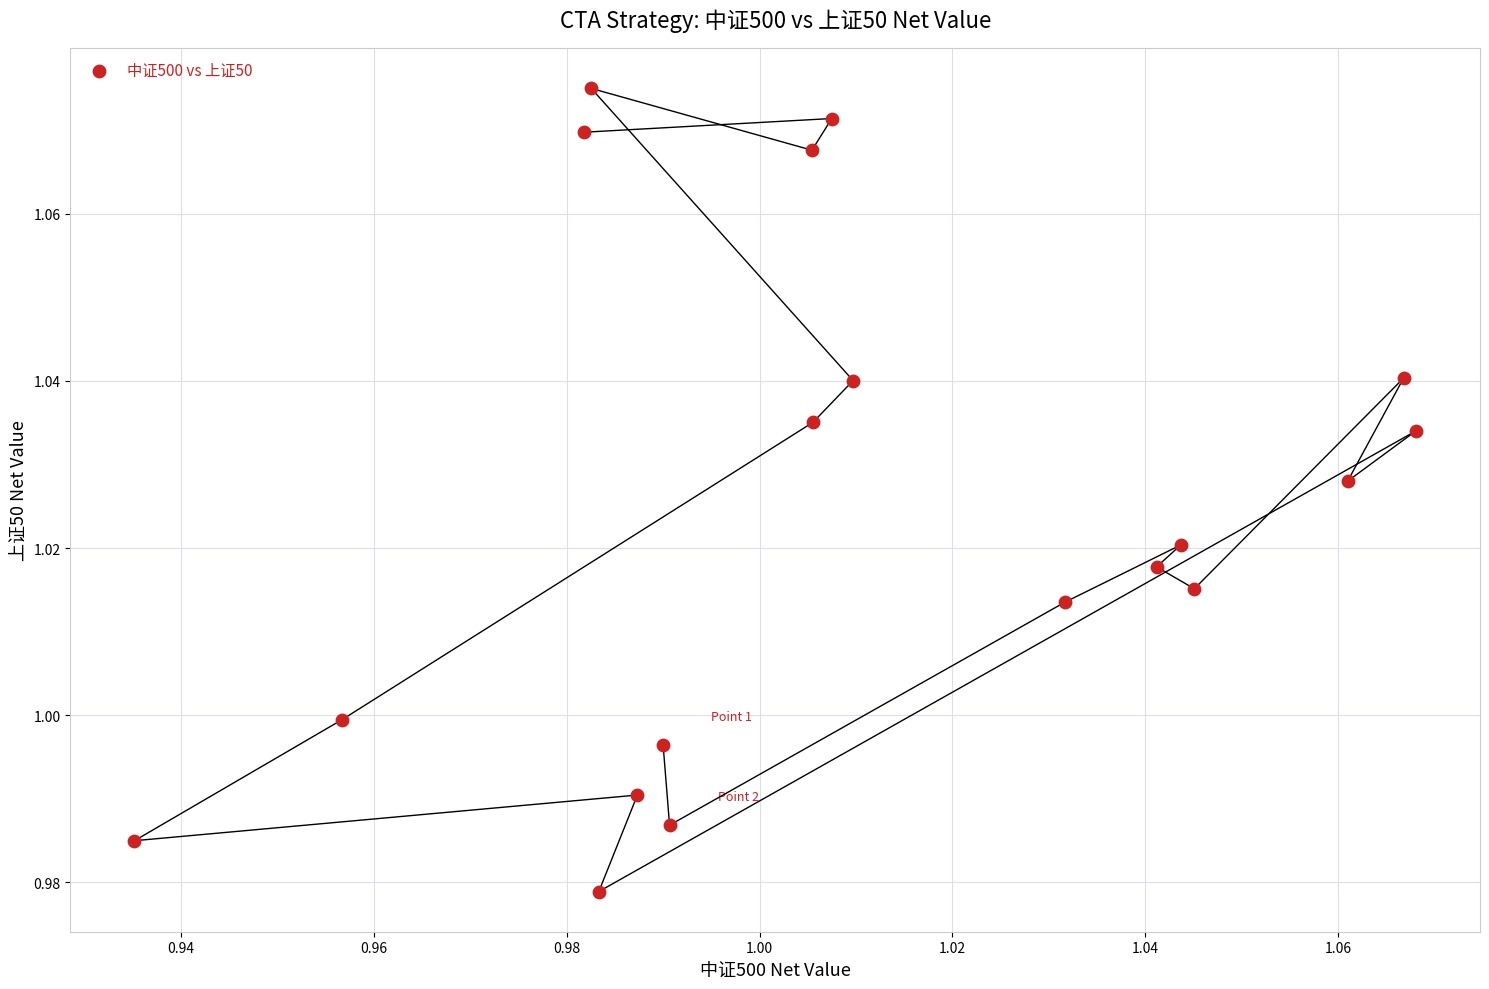

How many points are shown in the scatter plot?

19